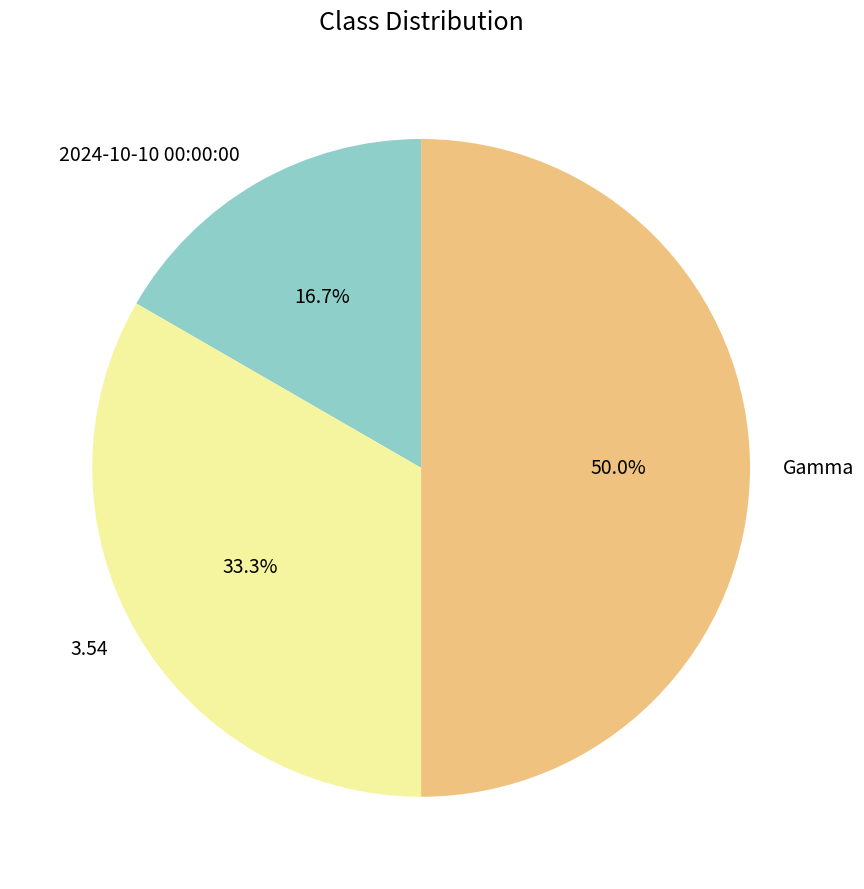

What percentage is the Gamma slice, to the nearest percent?

50%